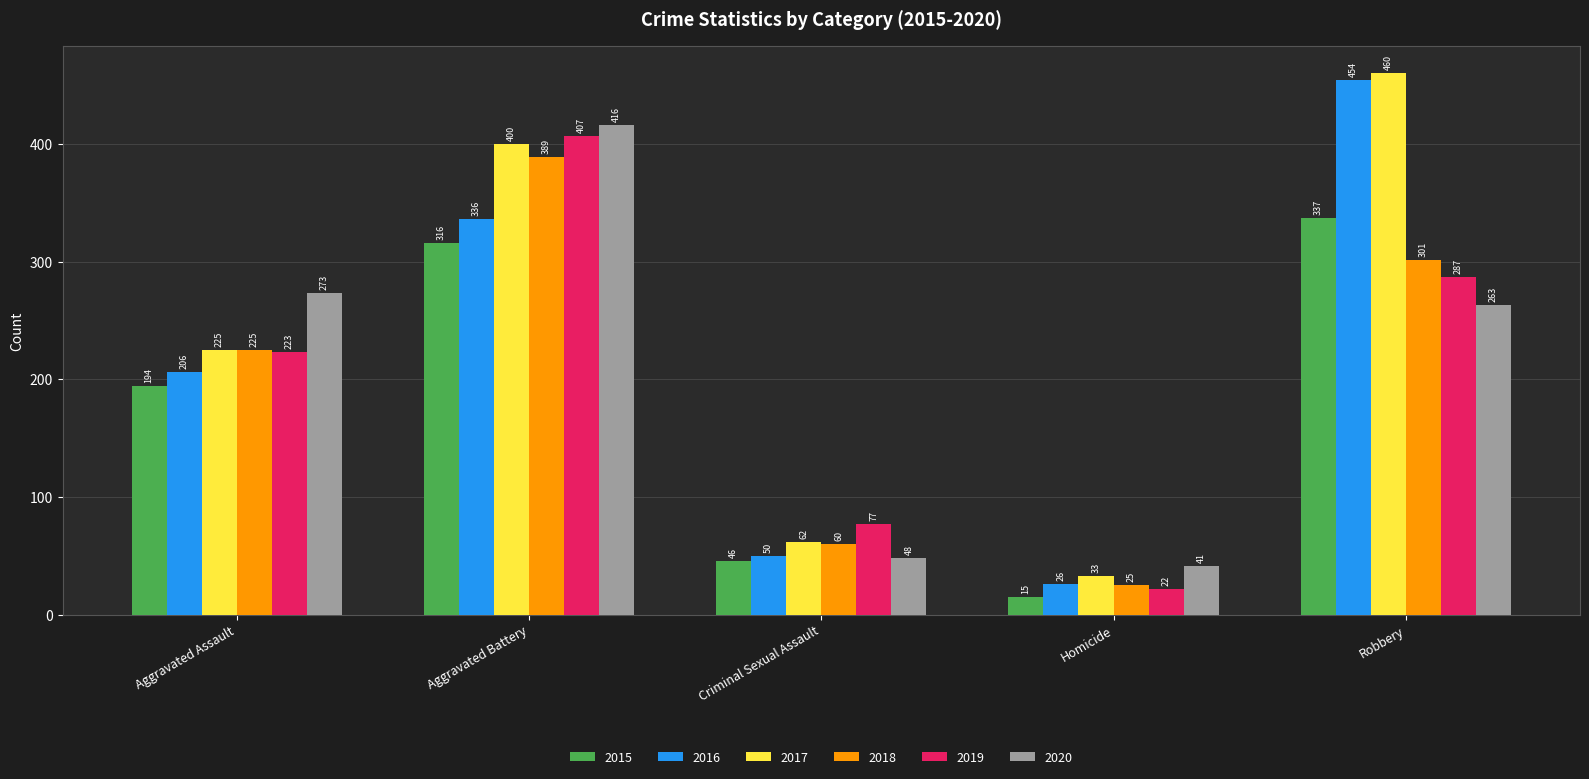

How many bars are there in each group?

6